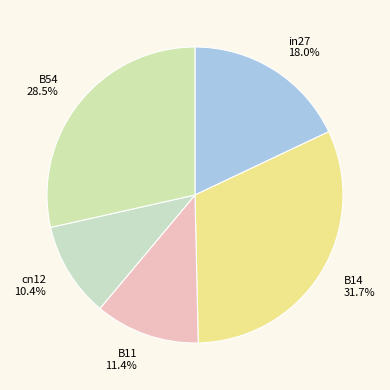

To the nearest percent, what is the difference between the cn12 and B11 slice percentages?

1%